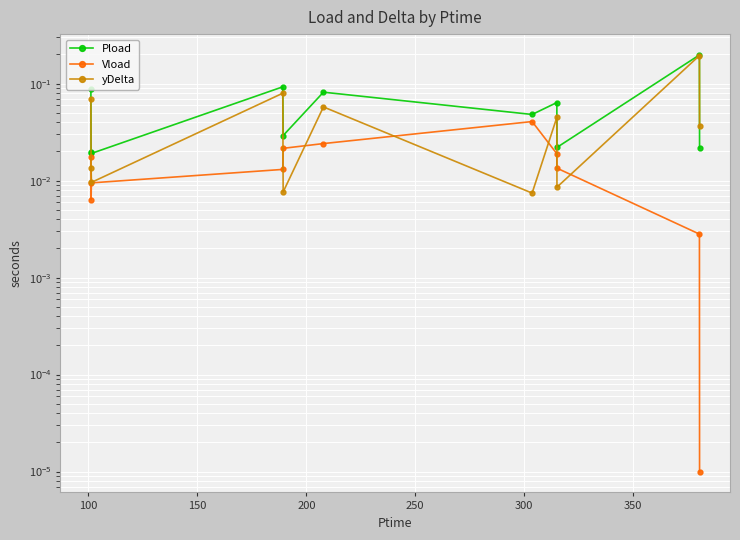

What is the sum of all yDelta values?

0.5